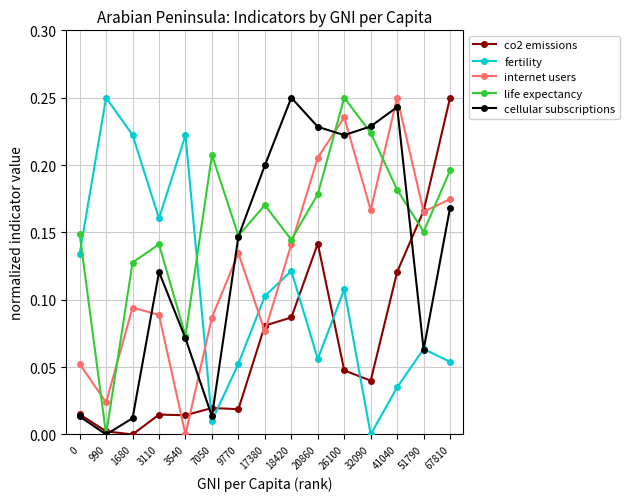

Does the chart display data point markers on the line(s)?

Yes